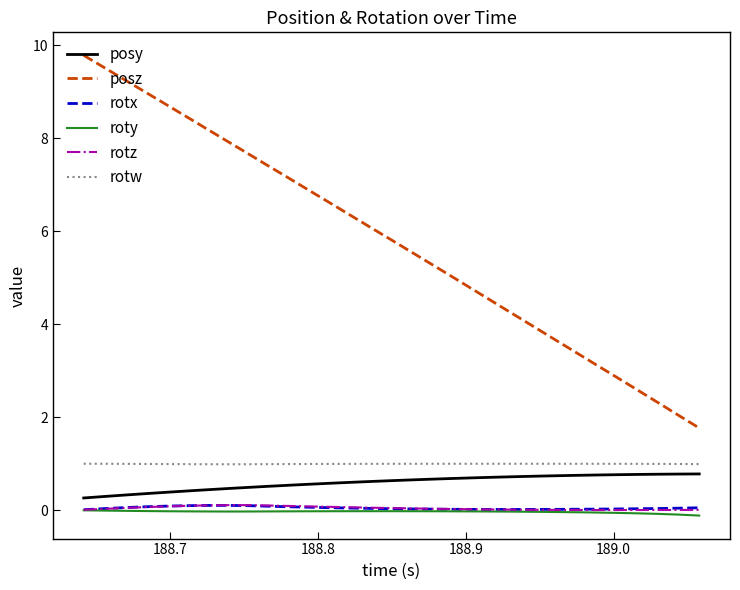

At how many categories does at least one series exceed 7?

11